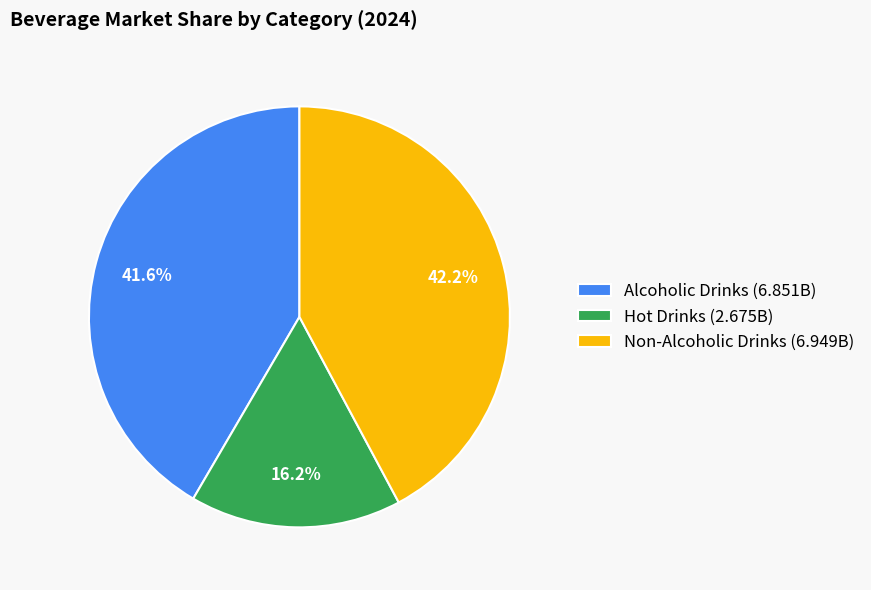

Between Alcoholic Drinks (6.851B) and Hot Drinks (2.675B), which is larger?

Alcoholic Drinks (6.851B)